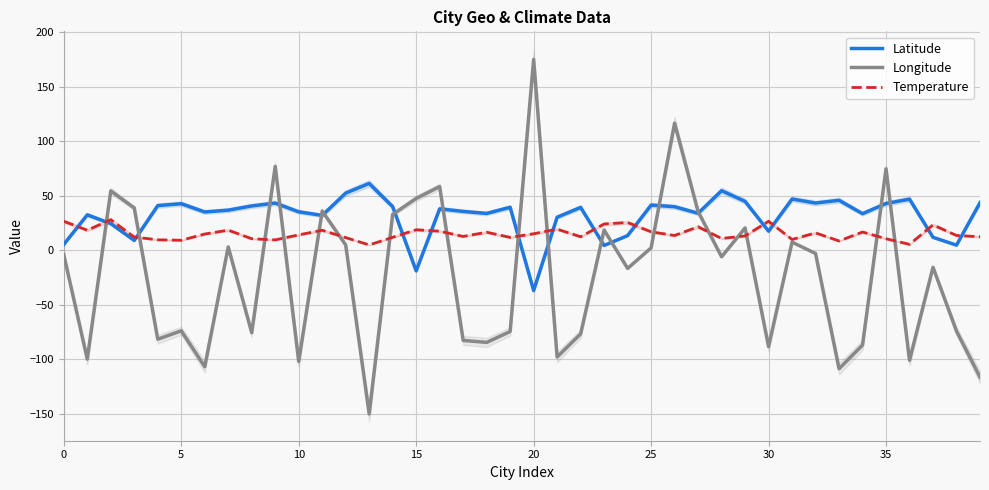

Is it true that Latitude equals 14.0 at 25?

False